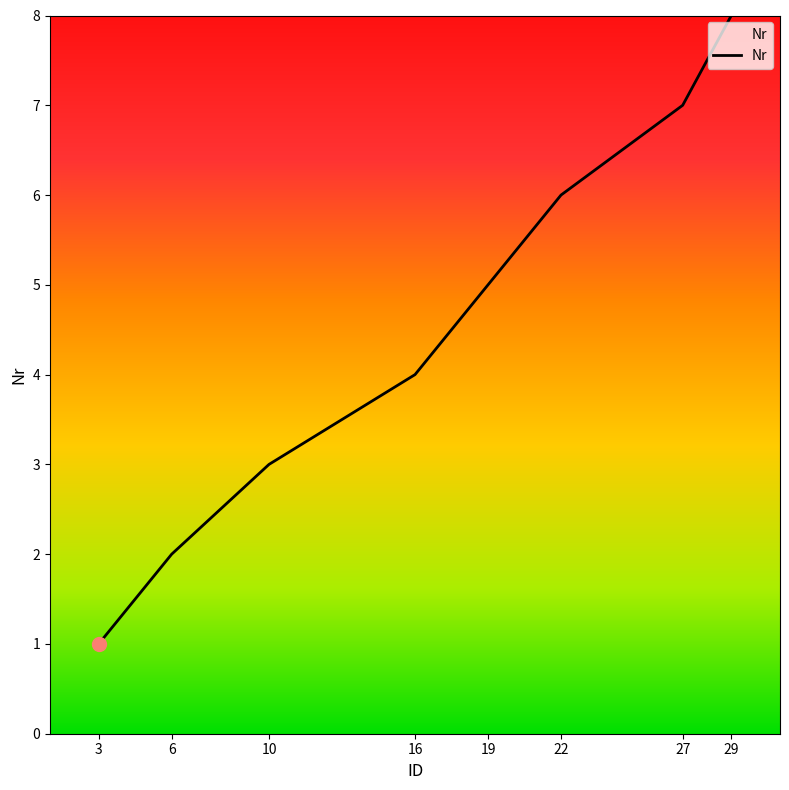

How many values are between 3 and 7?

5